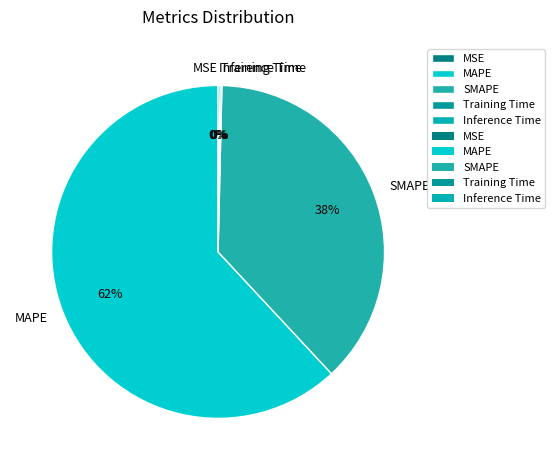

To the nearest percent, what is the difference between the largest and smallest slice percentages?

62%